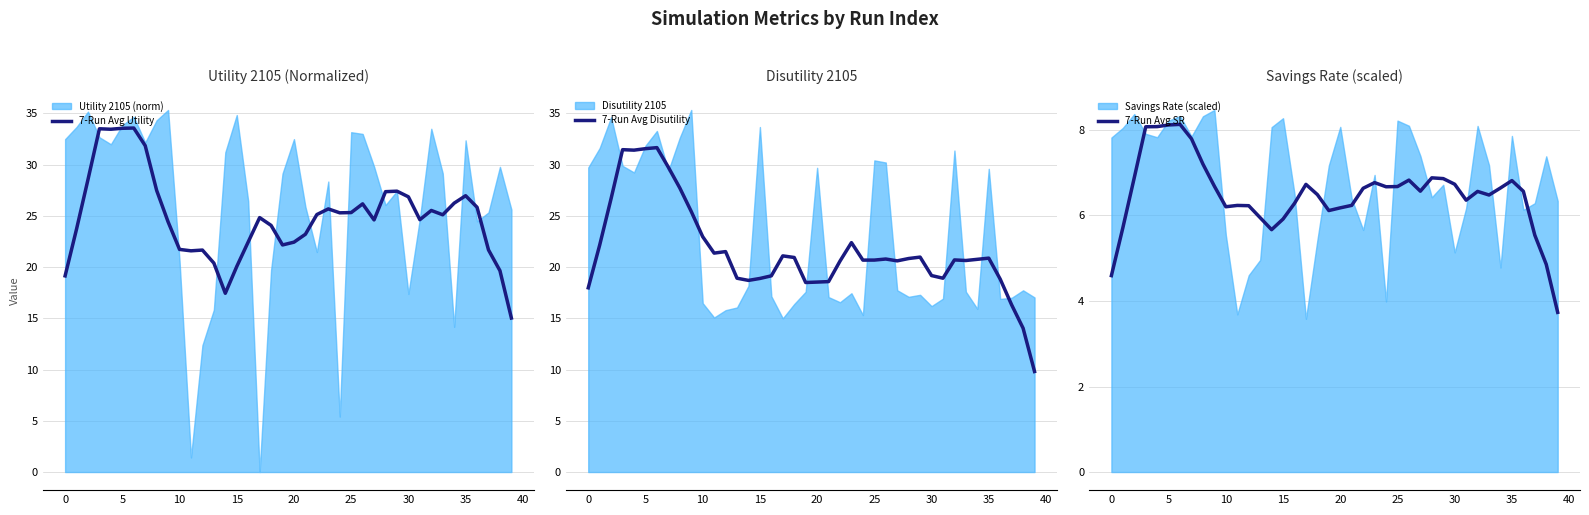

The 7-Run Avg Utility series shows 25.3 at 25. True or false?

True